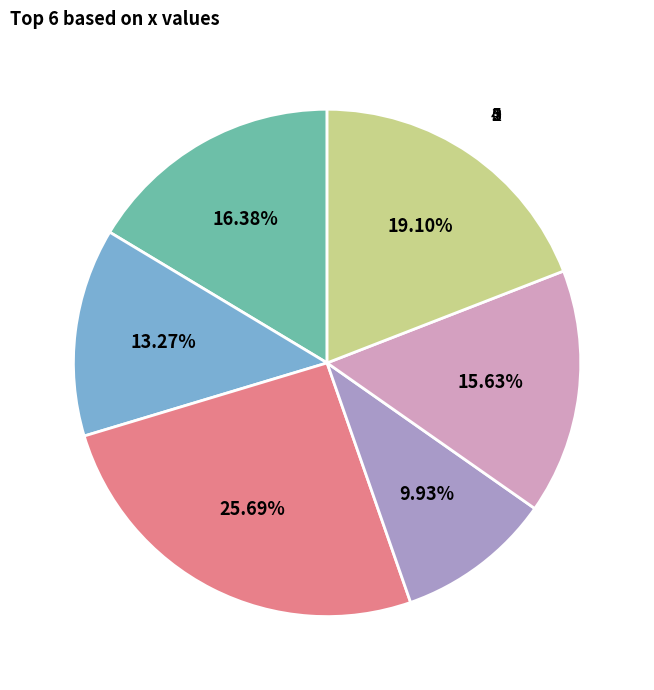

What is the ratio of the value at 5 to the value at 0?

1.2